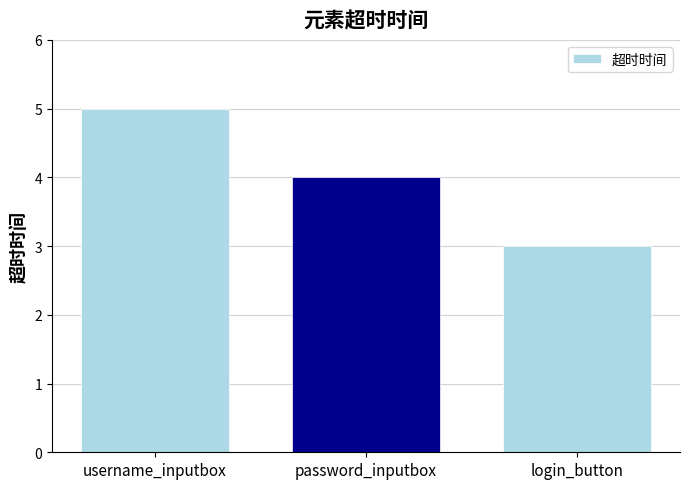

Approximately how many times larger is the value at login_button compared to username_inputbox?

0.6